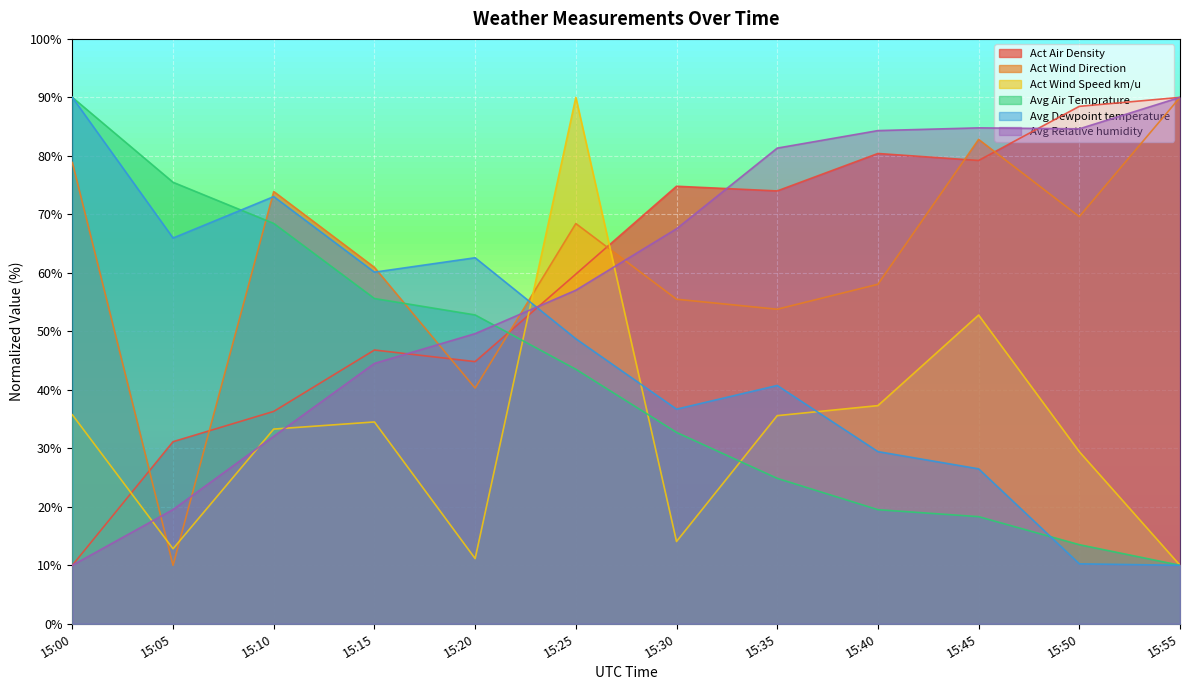

Which series has the largest range (max minus min)?

Act Air Density